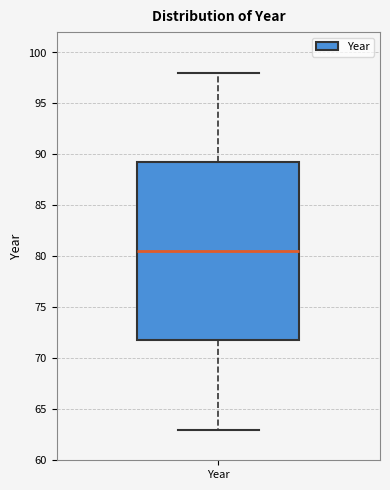

Where does the upper whisker of the box for Year end on the y-axis? The values are not printed on the chart, so give them approximately, as read against the axis.

98.0